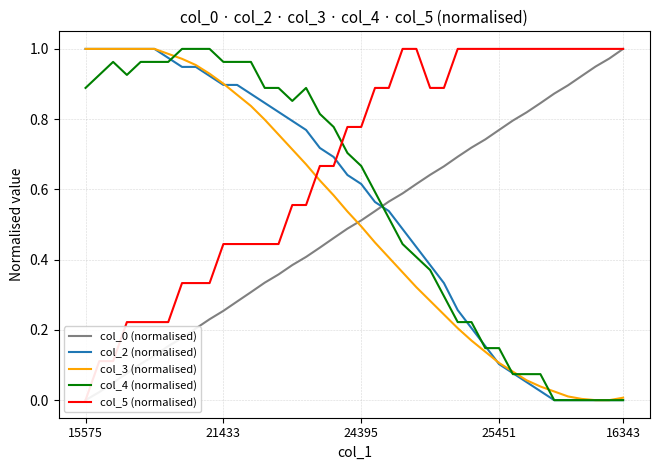

At how many categories does at least one series exceed 0?

40